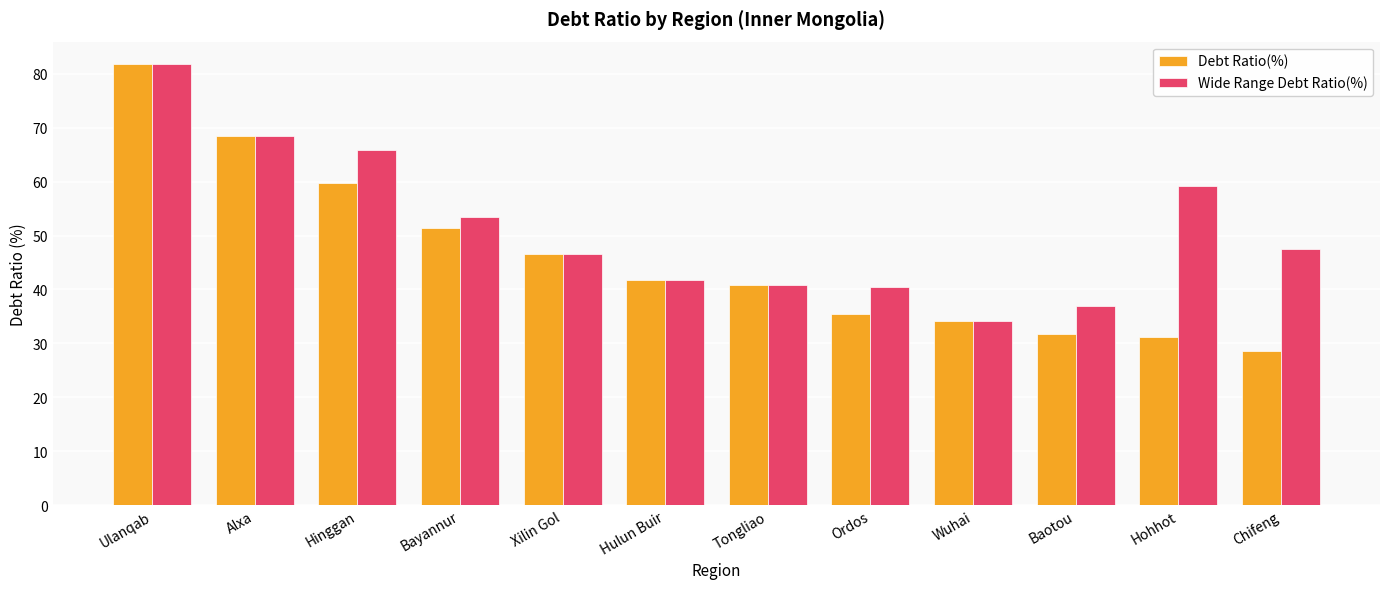

What is the average value of the Debt Ratio(%) series?

46.0